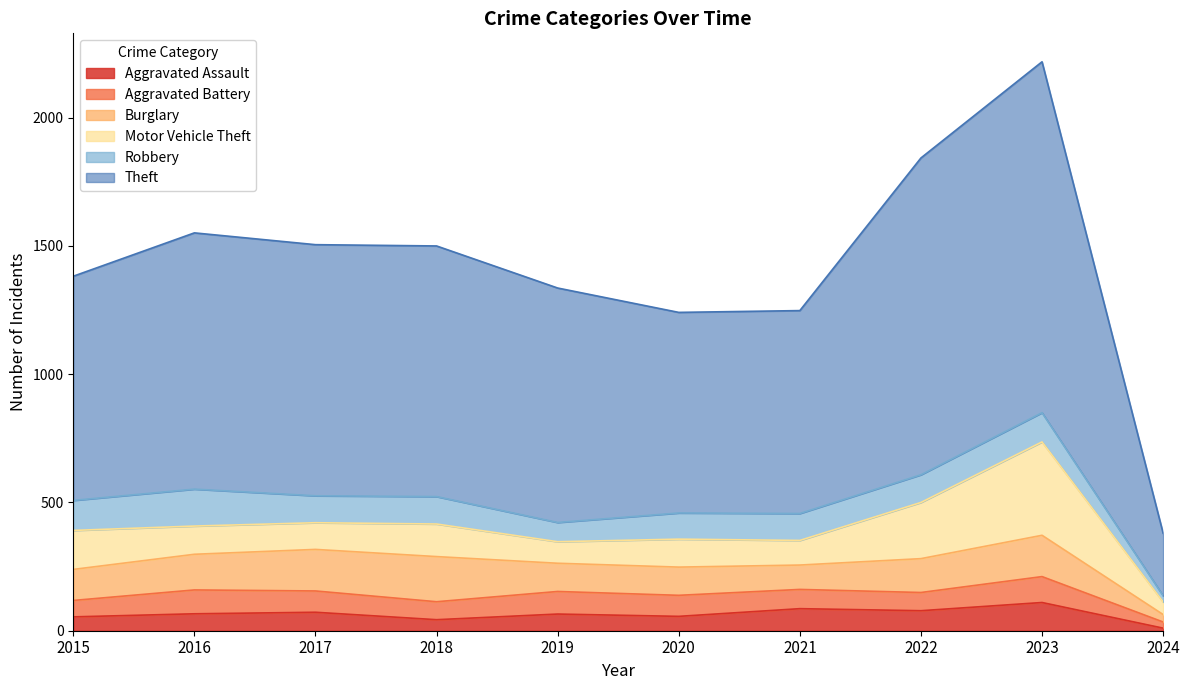

At which category does Aggravated Assault reach its first local valley?

2018